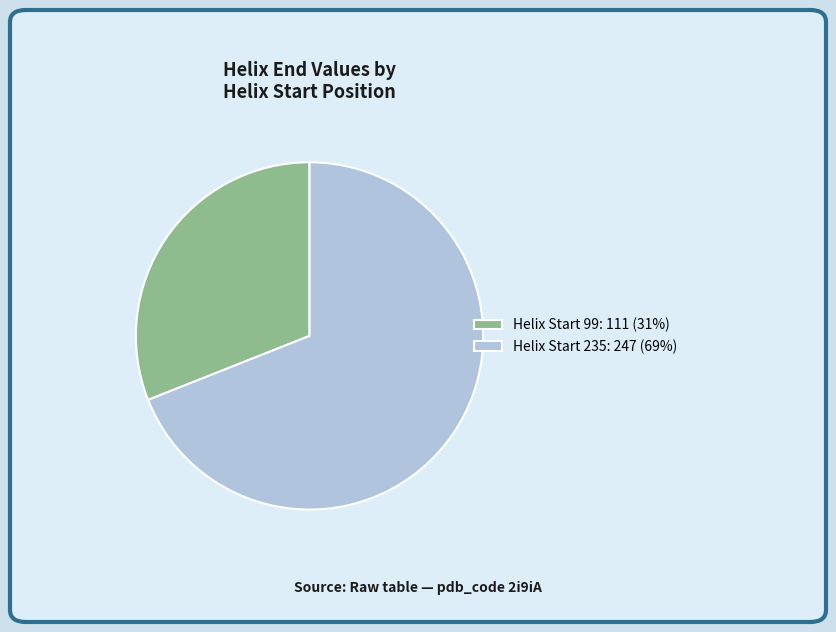

How many slices are in this pie chart?

2